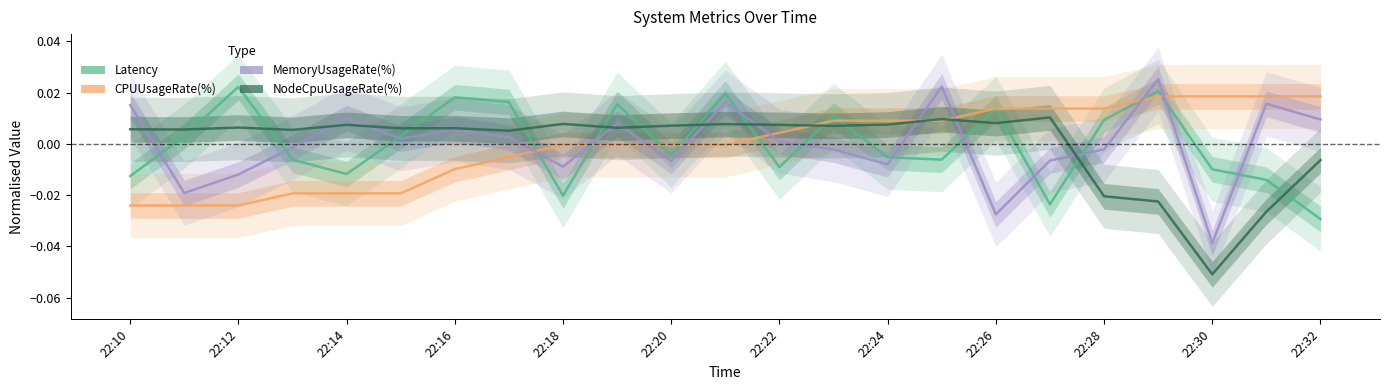

Reading left to right, list all the values displayed in this chart.

Latency: -0.0	0.0	0.0	-0.0	-0.0	0.0	0.0	0.0	-0.0	0.0	-0.0	0.0	-0.0	0.0	-0.0	-0.0	0.0	-0.0	0.0	0.0	-0.0	-0.0	-0.0
CPUUsageRate(%): -0.0	-0.0	-0.0	-0.0	-0.0	-0.0	-0.0	-0.0	-0.0	-0.0	-0.0	-0.0	0.0	0.0	0.0	0.0	0.0	0.0	0.0	0.0	0.0	0.0	0.0
MemoryUsageRate(%): 0.0	-0.0	-0.0	-0.0	0.0	0.0	0.0	0.0	-0.0	0.0	-0.0	0.0	0.0	-0.0	-0.0	0.0	-0.0	-0.0	-0.0	0.0	-0.0	0.0	0.0
NodeCpuUsageRate(%): 0.0	0.0	0.0	0.0	0.0	0.0	0.0	0.0	0.0	0.0	0.0	0.0	0.0	0.0	0.0	0.0	0.0	0.0	-0.0	-0.0	-0.1	-0.0	-0.0